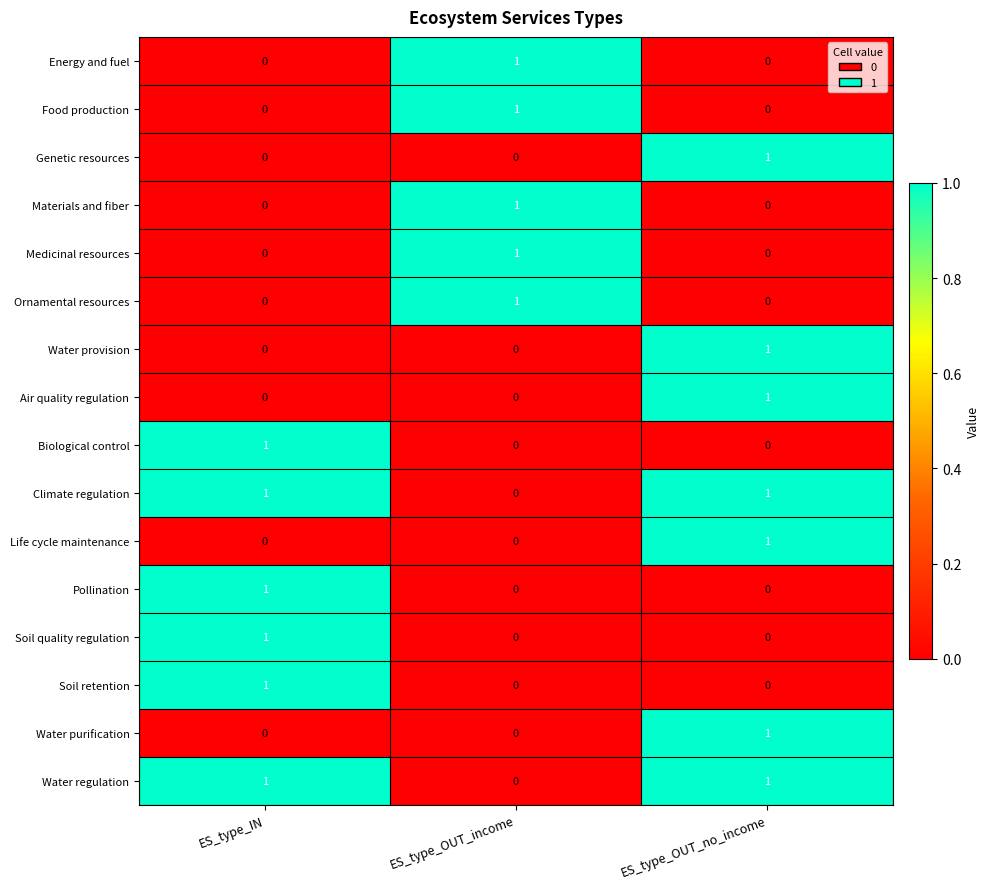

Count the number of categories in the chart.

3